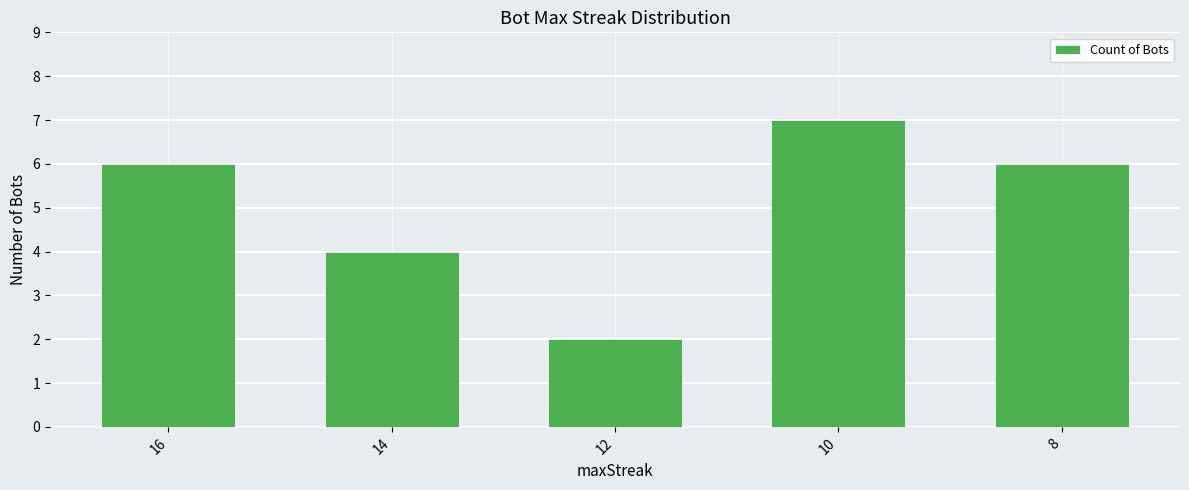

Reading right to left, list all the values displayed in this chart.

8=6	10=7	12=2	14=4	16=6